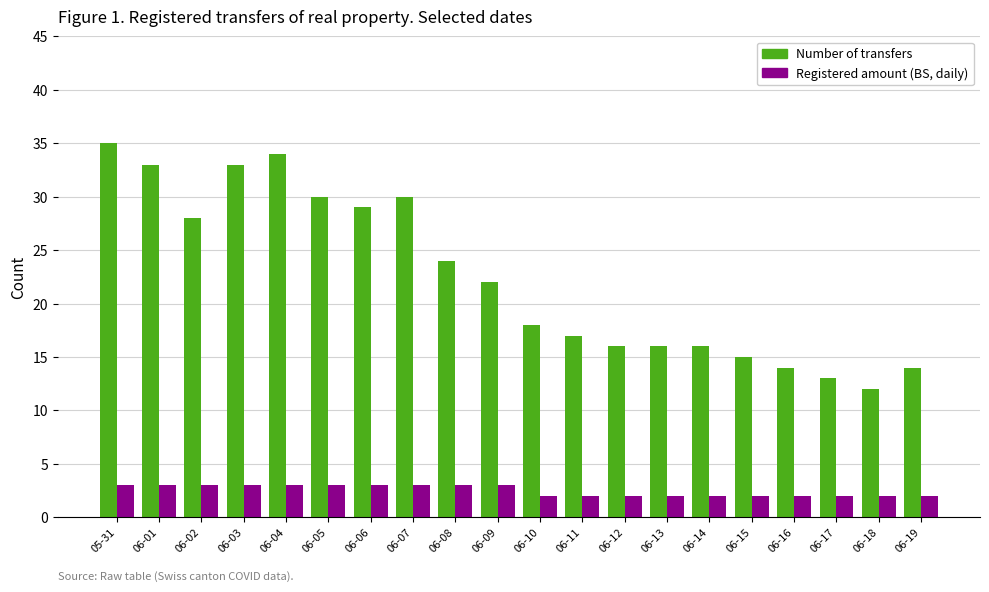

What is the label of the 16th bar from the right?

06-04